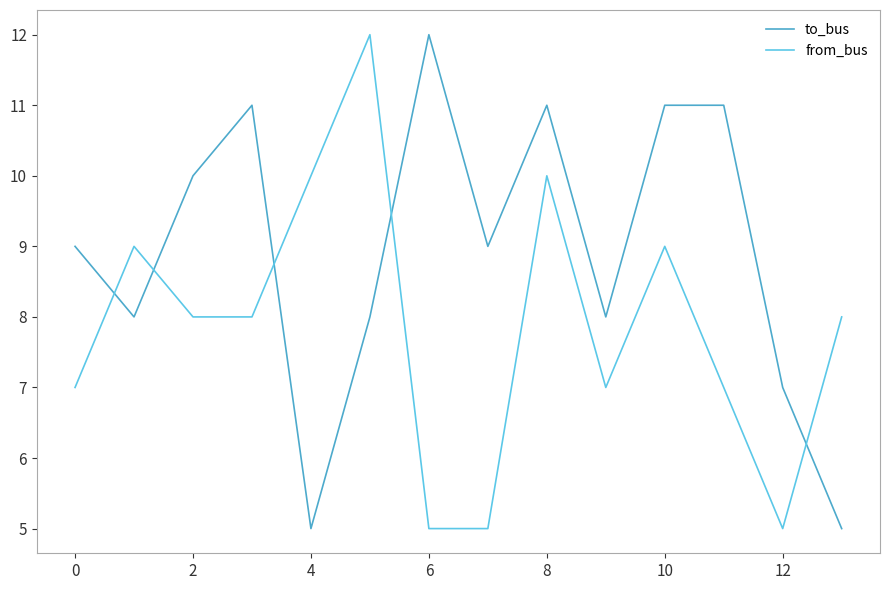

After their last crossing, which series has the higher values: to_bus or from_bus?

from_bus